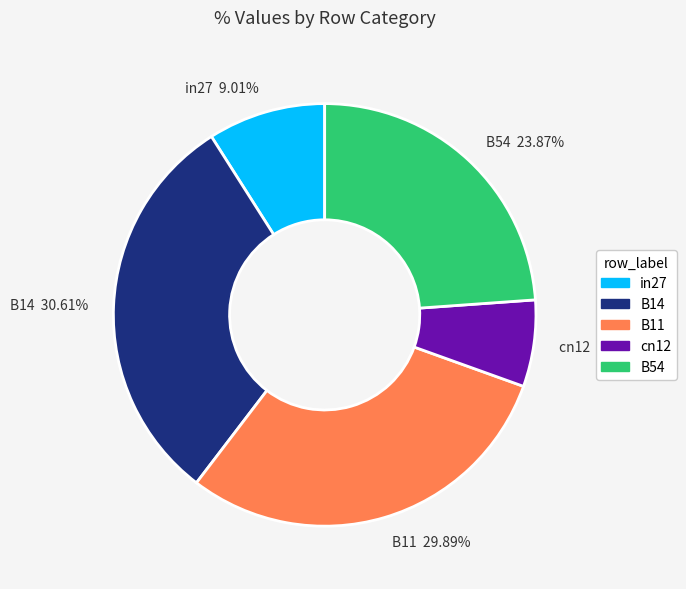

Which slice is the largest?

B14